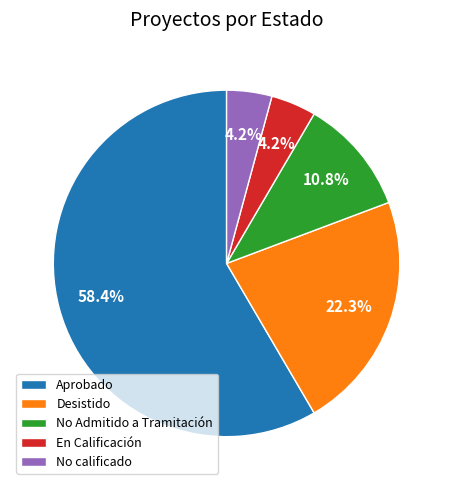

Is there any slice that represents more than half of the pie?

Yes